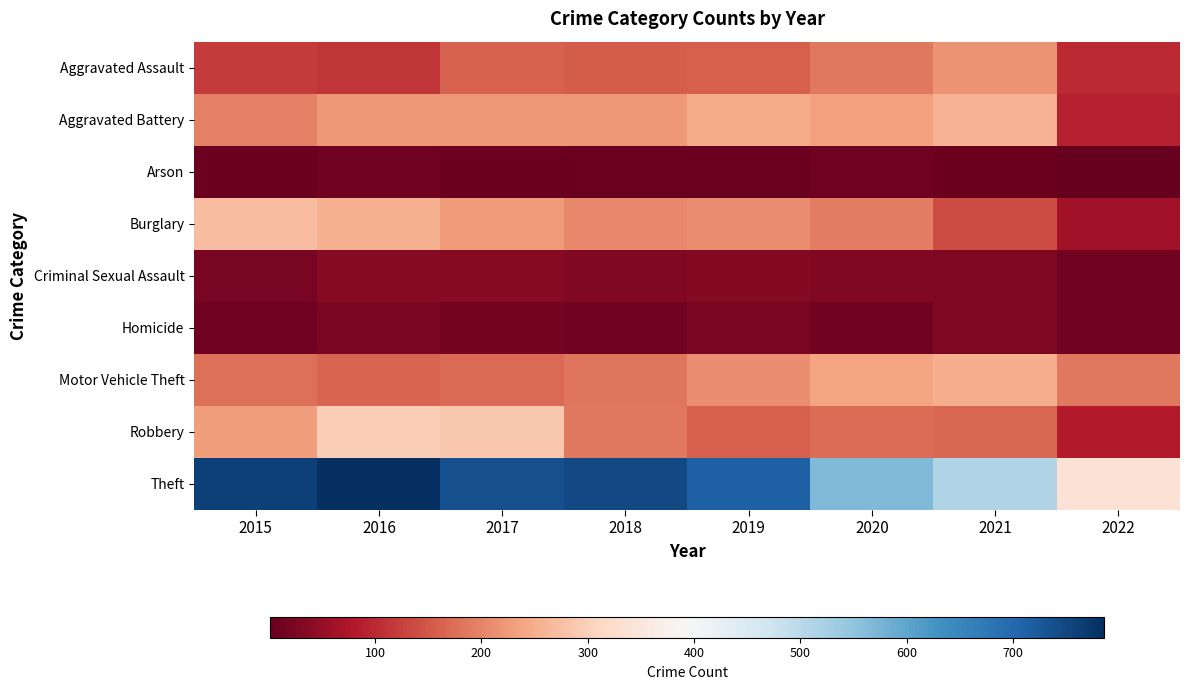

Which label corresponds to the largest value in the chart?

2016